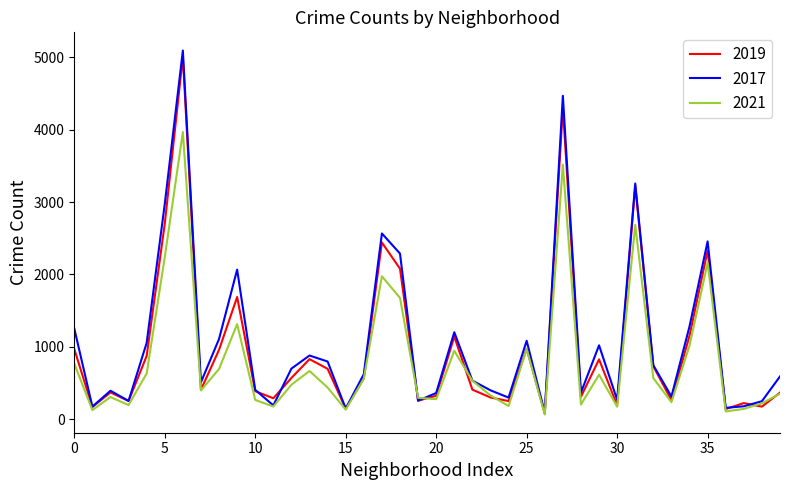

What is the greatest value displayed?

5096